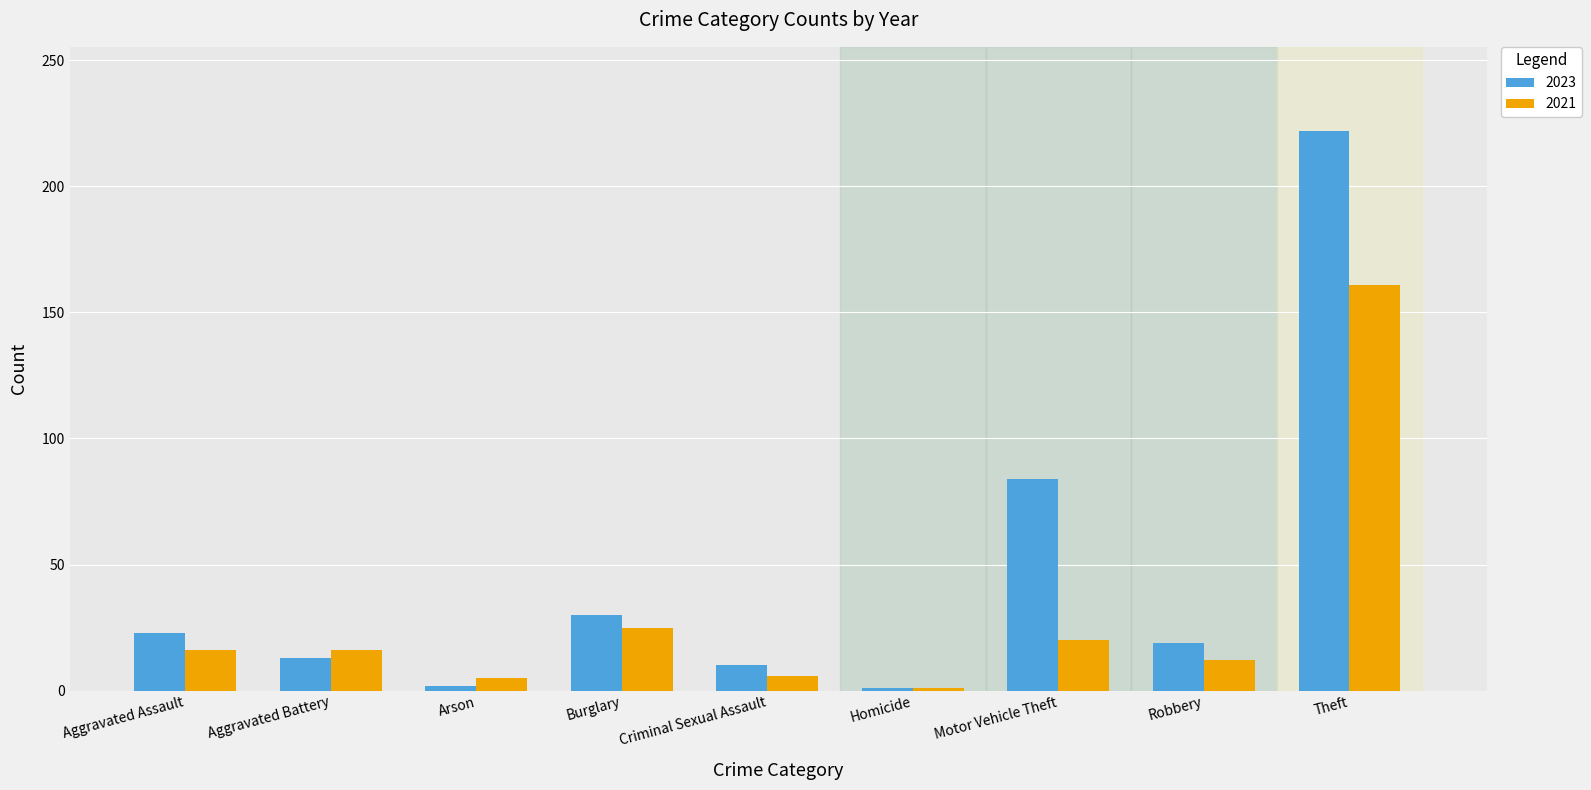

Where is 2023 nearest to the value 111?

Motor Vehicle Theft